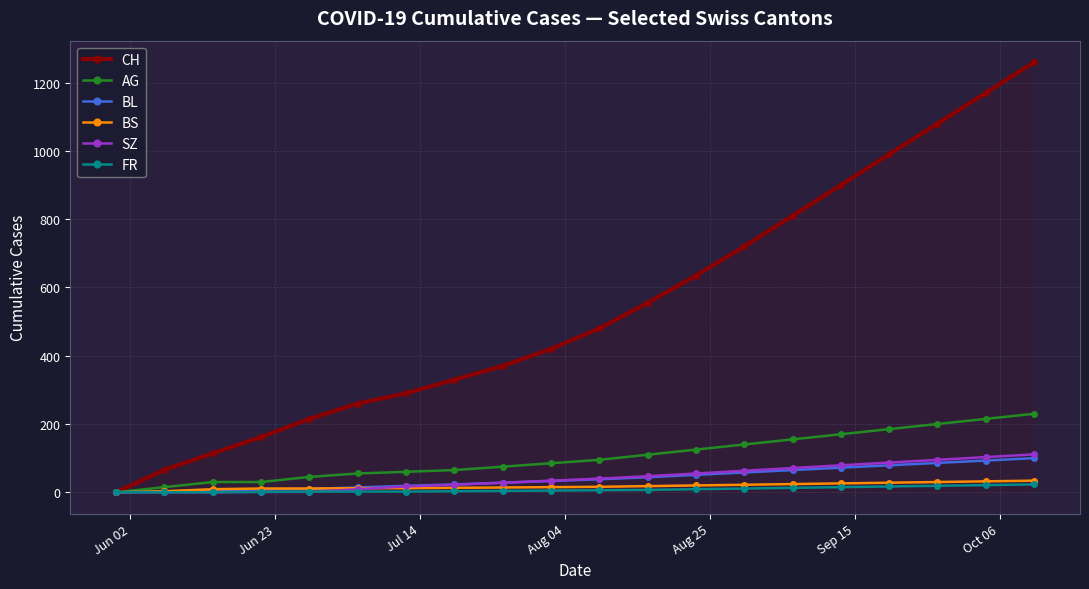

True or false: CH has more than 1 points higher than both neighbors.

False